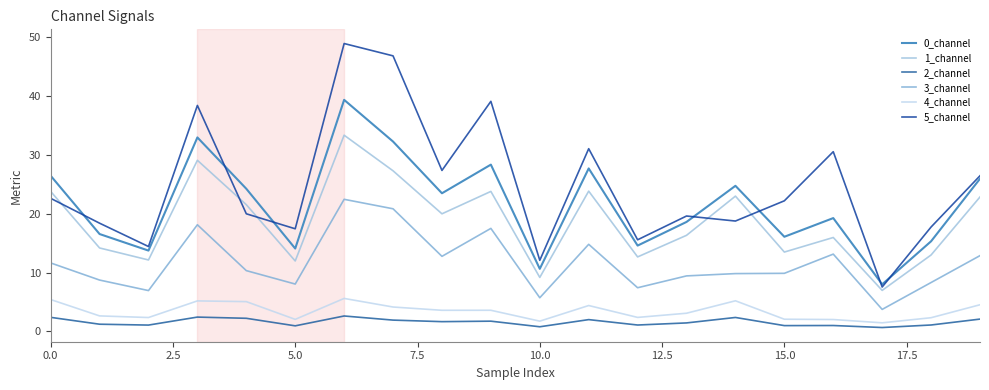

How many lines are shown in the chart?

6